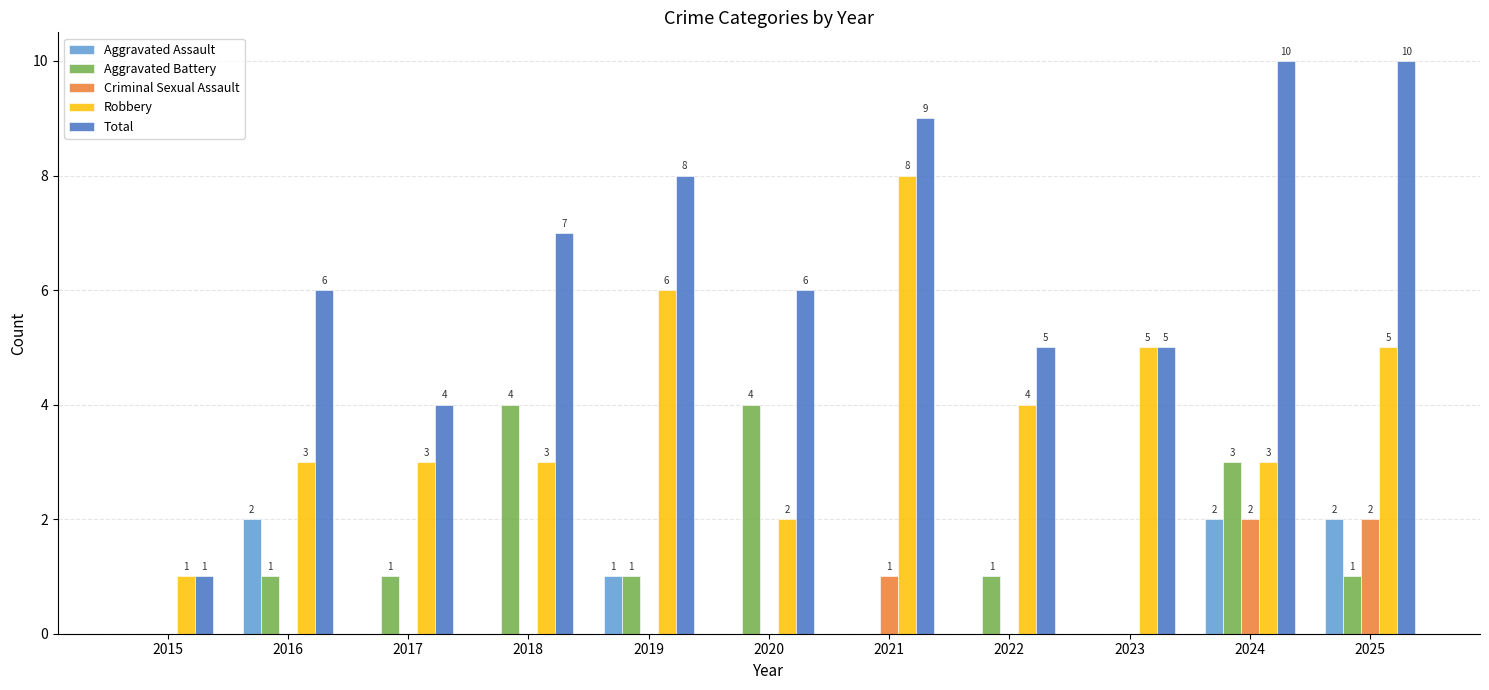

What is the total value across all series at 2024?

20